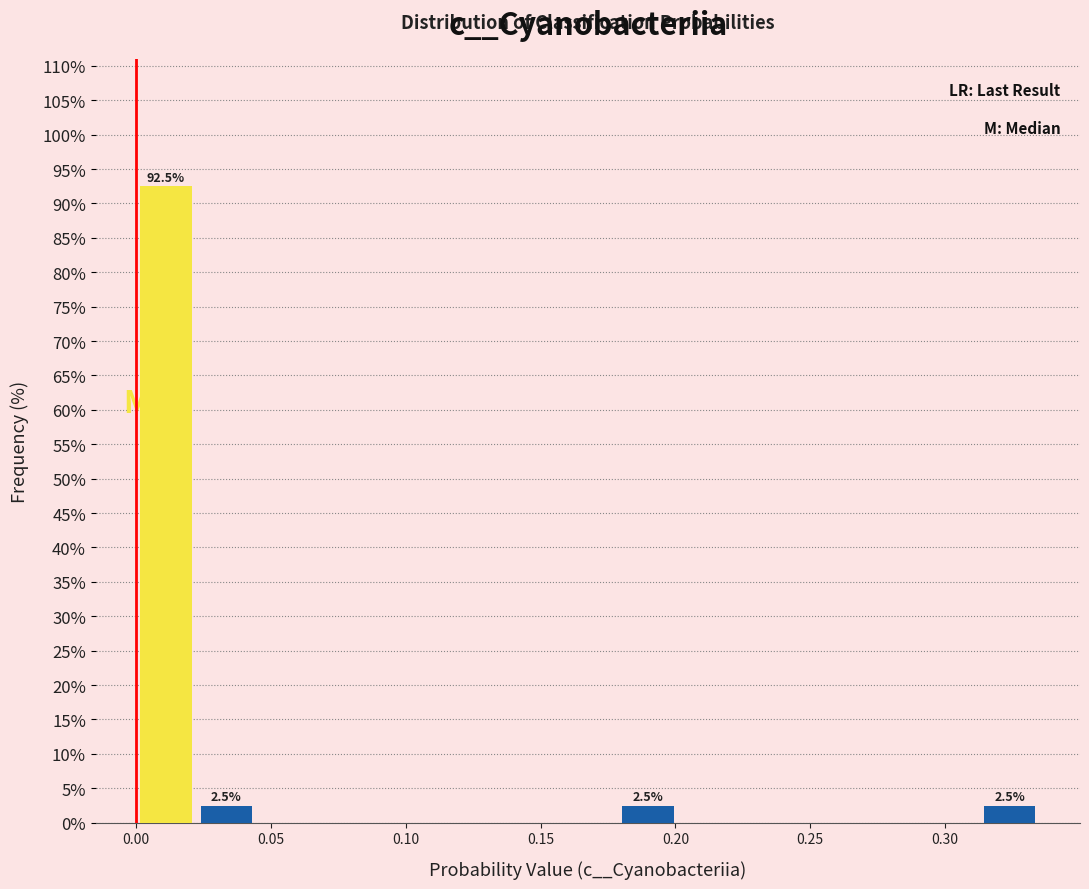

Over which range of the x-axis is the bar tallest?

0.000 to 0.020